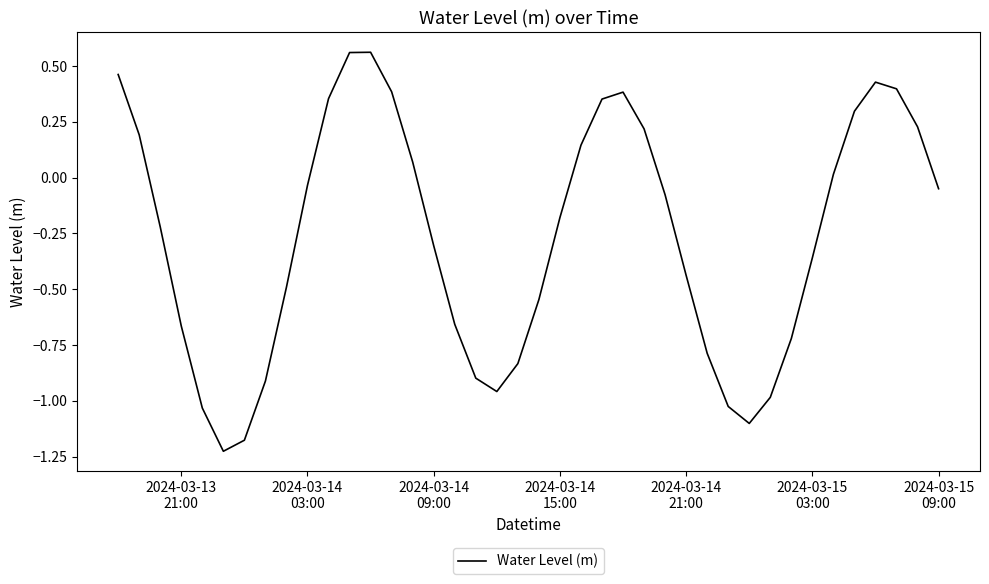

What is the difference between the maximum and minimum values?

1.8